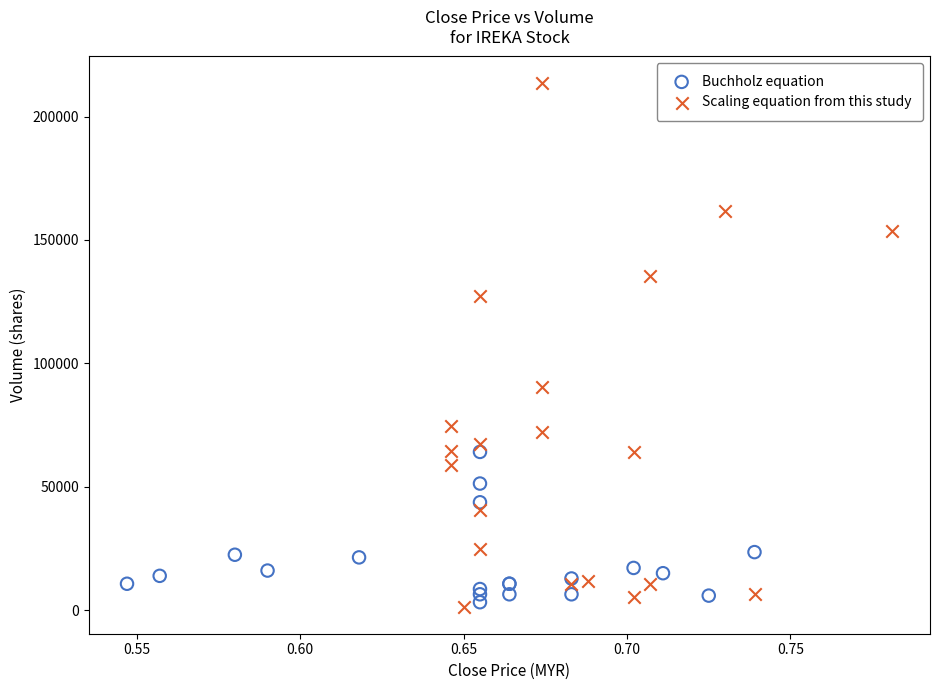

Which series contains the highest Y value?

Scaling equation from this study